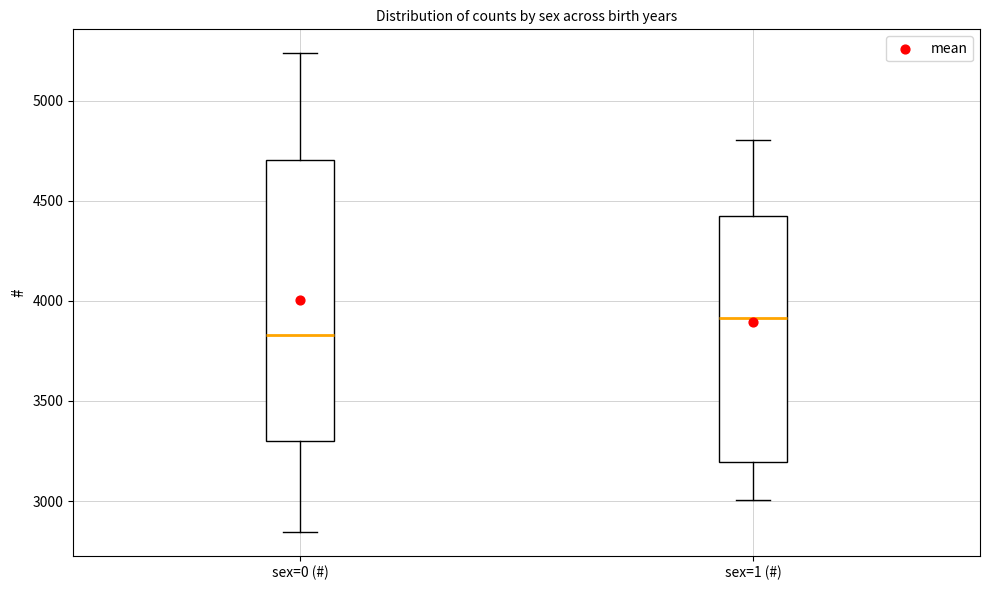

Reading left to right, transcribe this box plot: for each box, give where its median line is, the range the box spans, and where its two whiskers end, as read against the y-axis. The values are not printed on the chart, so give them approximately, as read against the axis.

sex=0 (#): median 3850, box 3300 to 4700, whiskers 2850 to 5250
sex=1 (#): median 3900, box 3200 to 4400, whiskers 3000 to 4800